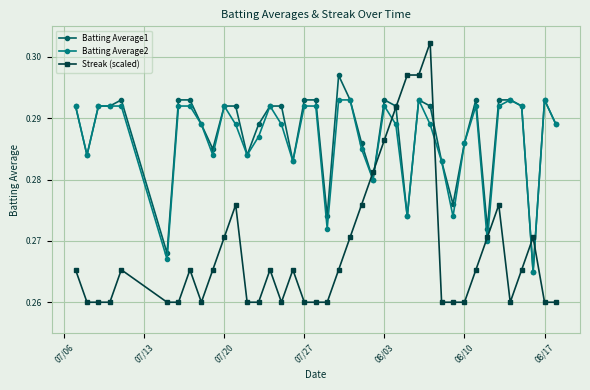

True or false: Streak (scaled) has more than 1 points higher than both neighbors.

True